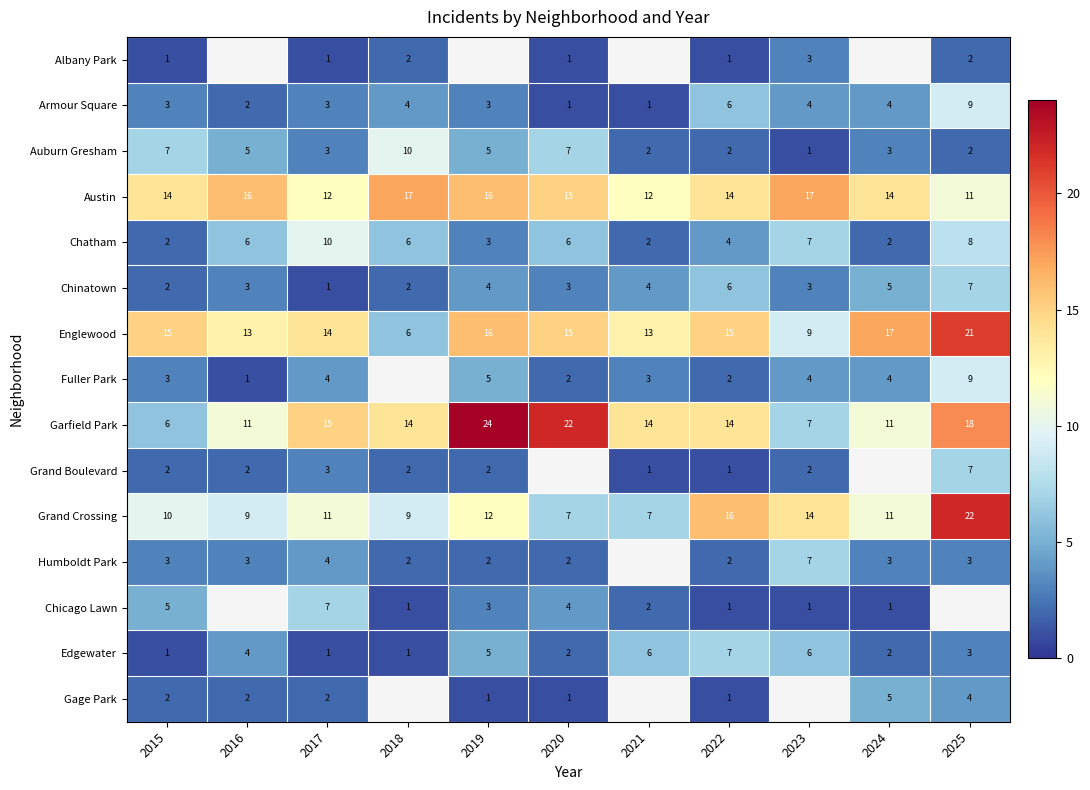

Count the number of data series in this chart.

15